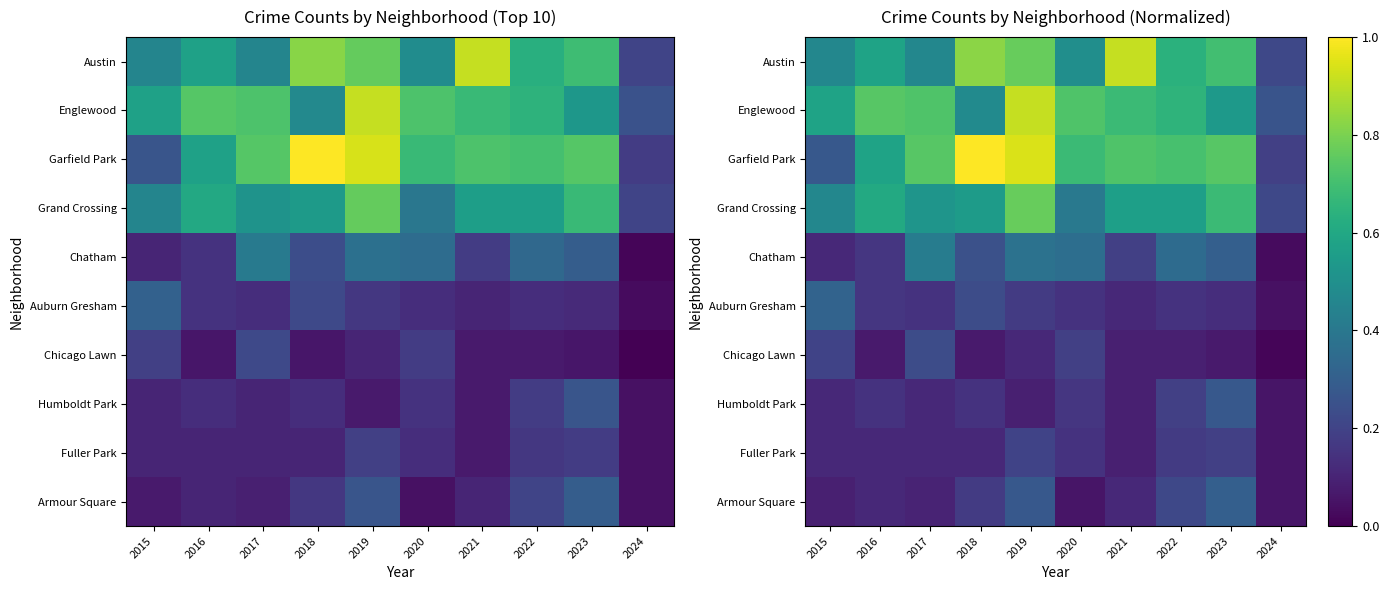

At which label is Englewood closest to 0?

2024